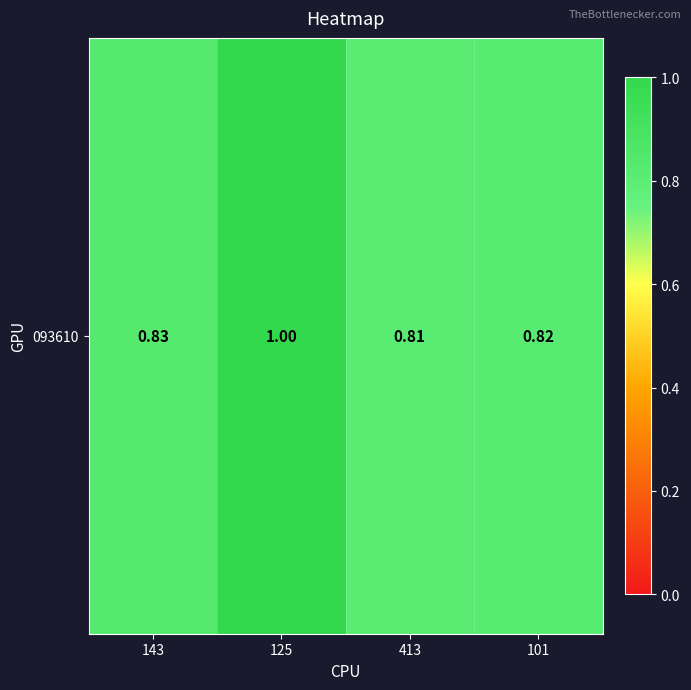

Reading left to right, list all the values displayed in this chart.

143=0.8	125=1.0	413=0.8	101=0.8